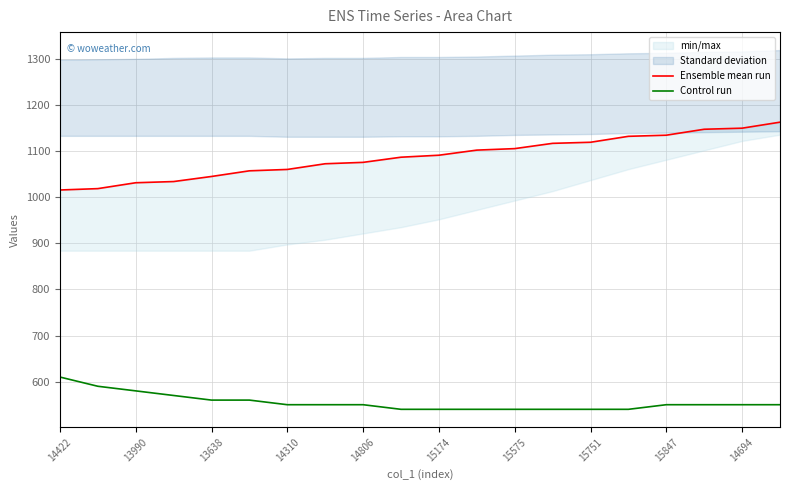

Where does the Ensemble mean run series first go above 1091?

11